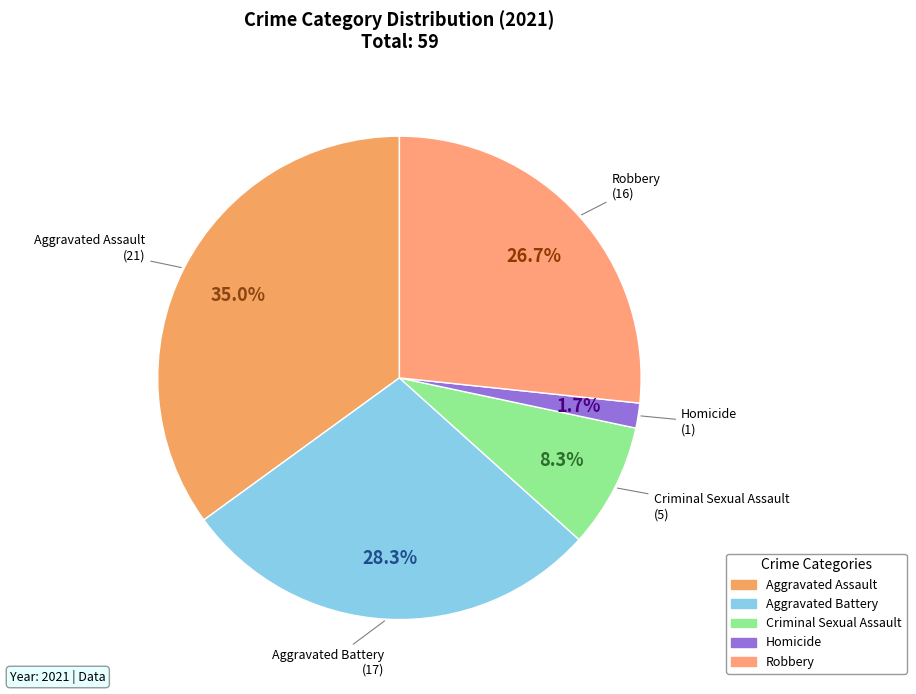

To the nearest percent, what portion does Aggravated Assault represent?

35%